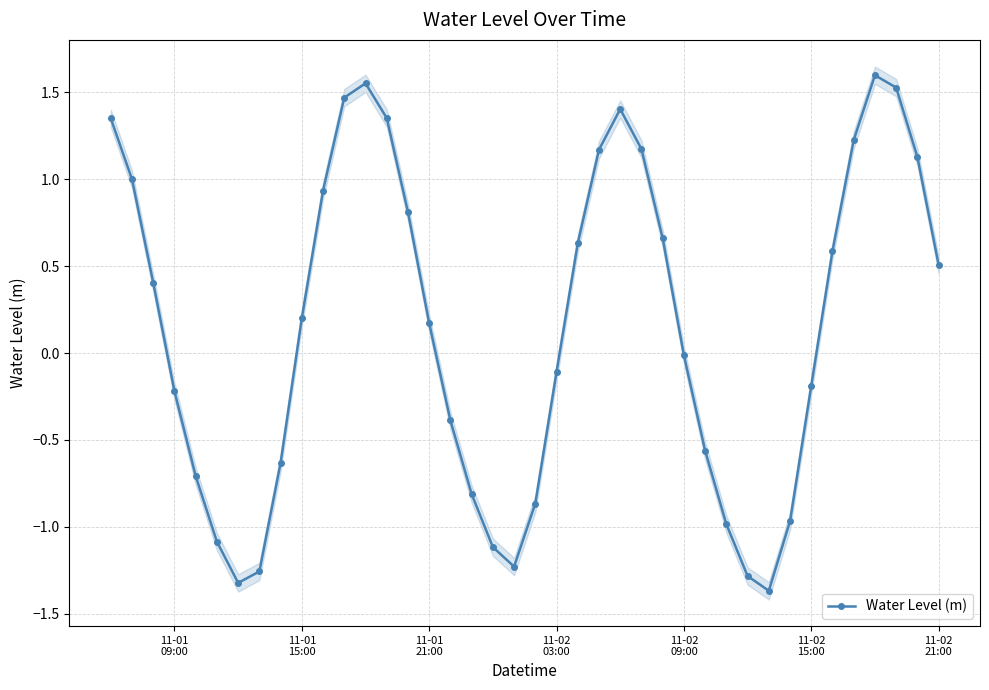

How many lines are shown in the chart?

1